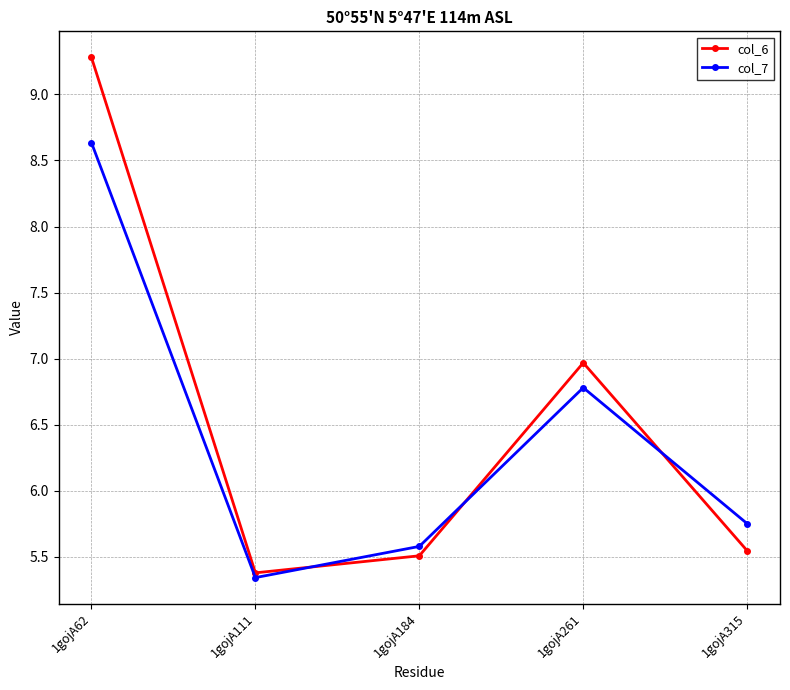

Which series changed the most between 1gojA261 and 1gojA315?

col_6